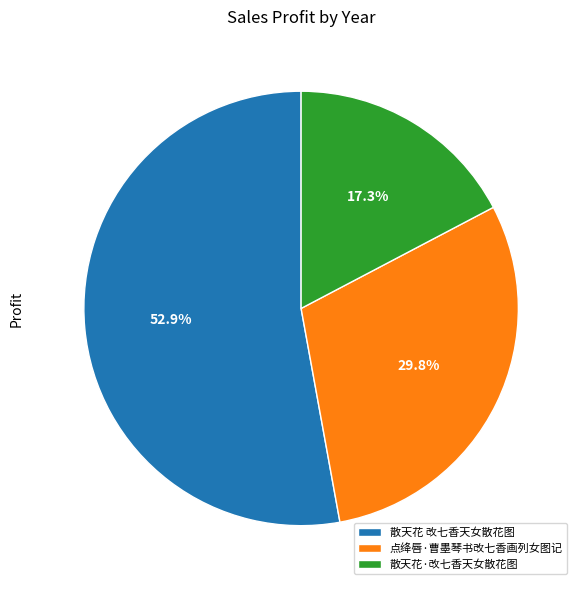

Approximately how many times larger is the value at 散天花 改七香天女散花图 compared to 点绛唇·曹墨琴书改七香画列女图记?

1.8